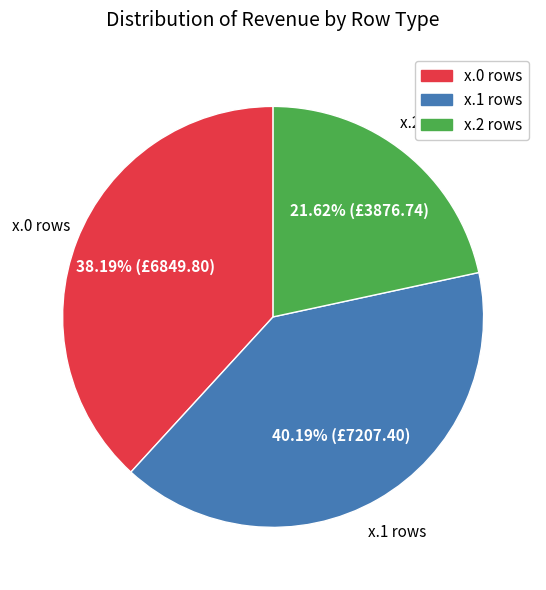

Is there any slice that represents more than half of the pie?

No